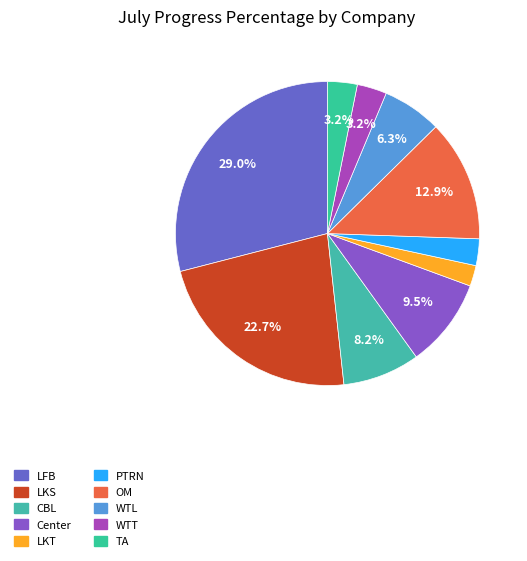

Between PTRN and LKT, which is larger?

PTRN